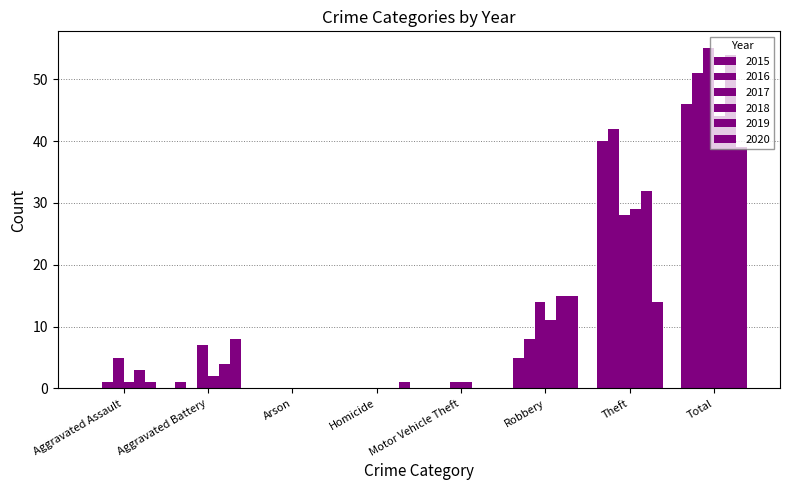

Is the value of 2015 at Homicide greater than the value of 2018 at Total?

No